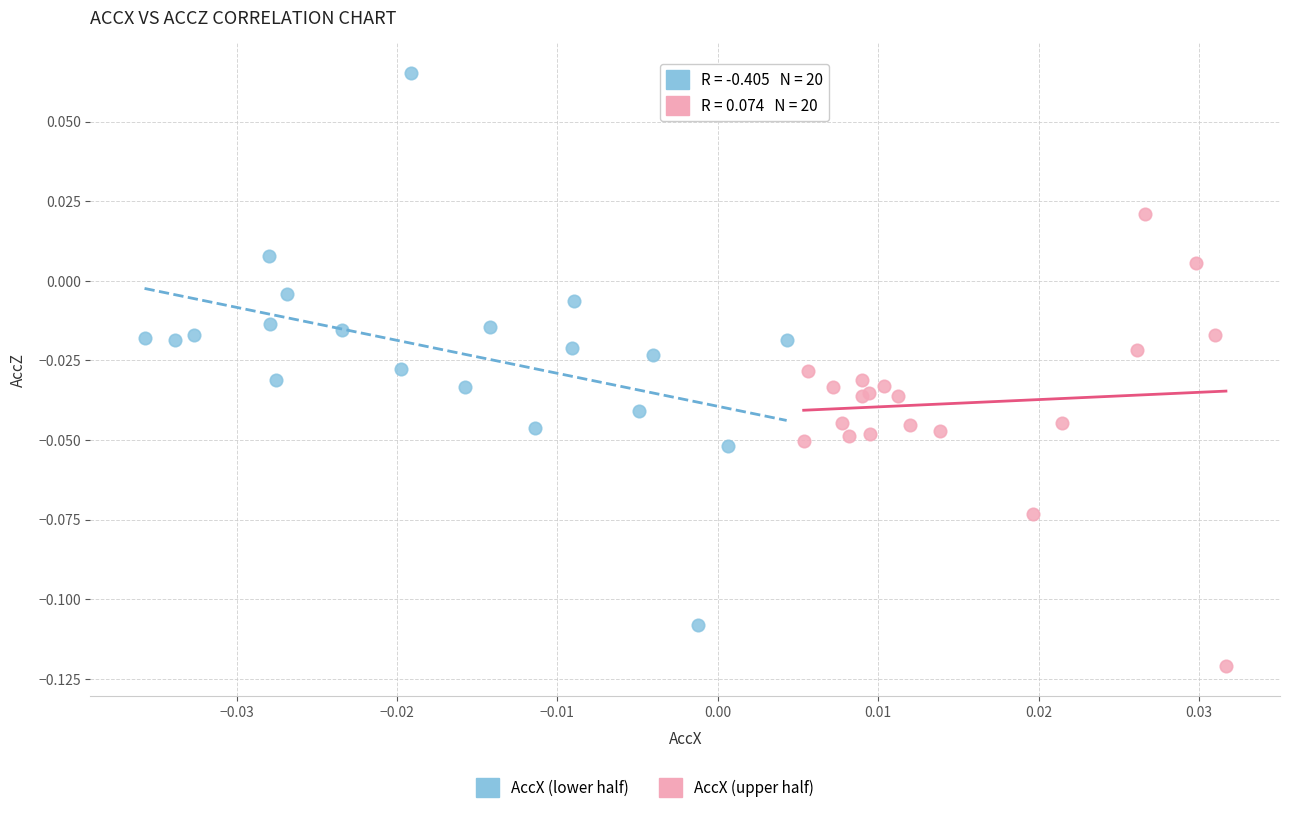

Which series reaches the maximum Y coordinate?

AccX (lower half)